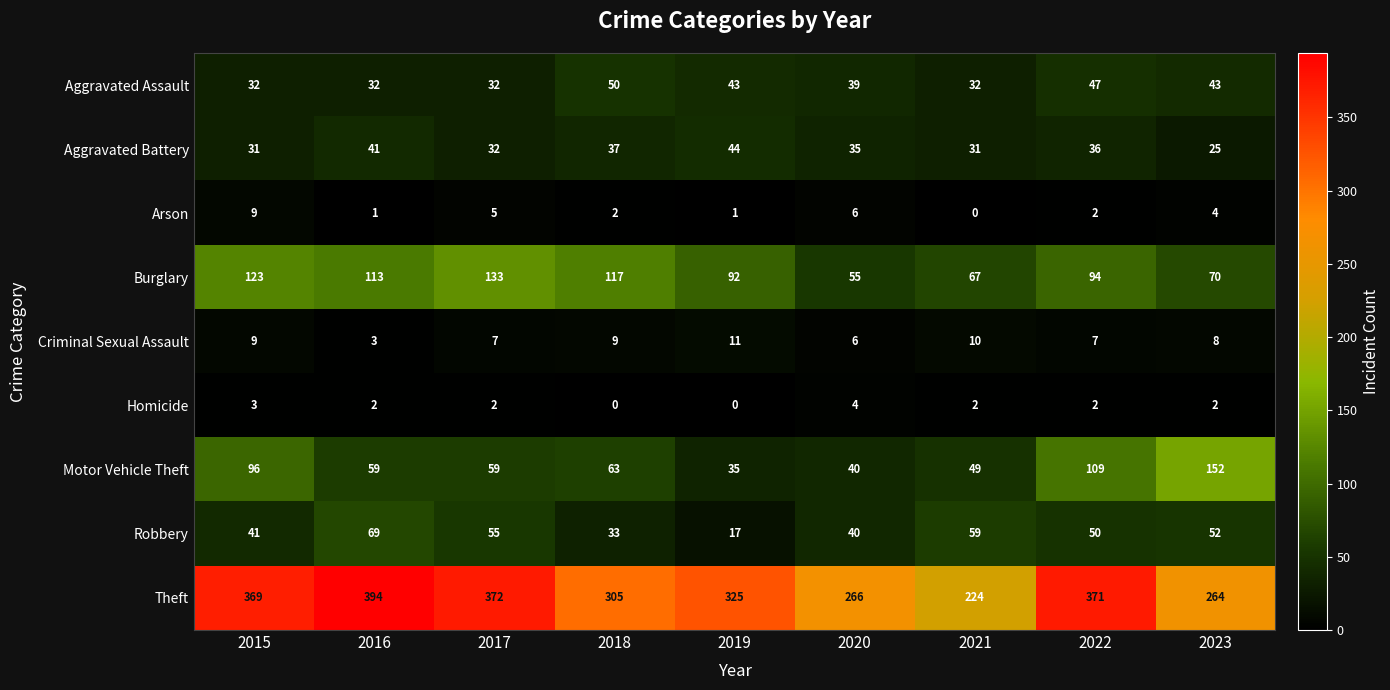

At how many categories does at least one series exceed 185?

9